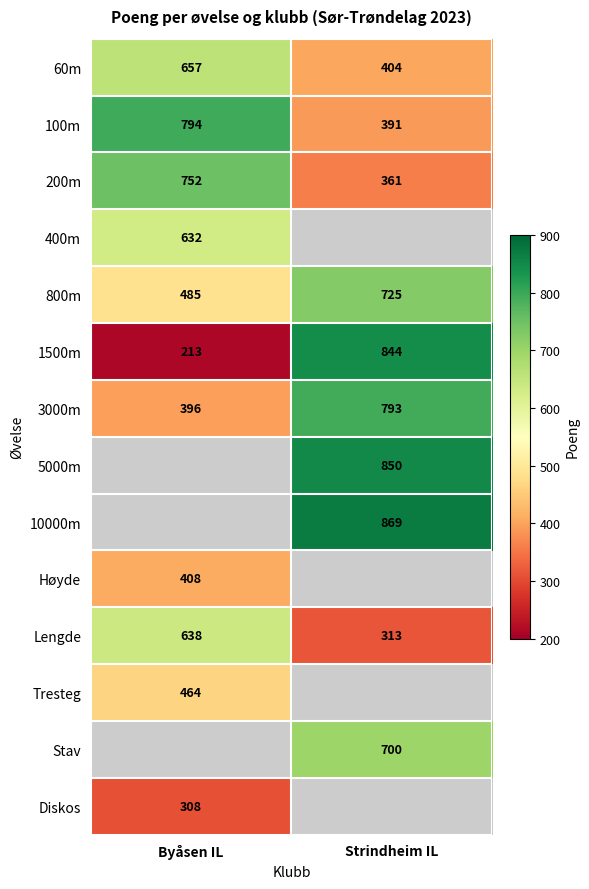

Count the number of categories in the chart.

2